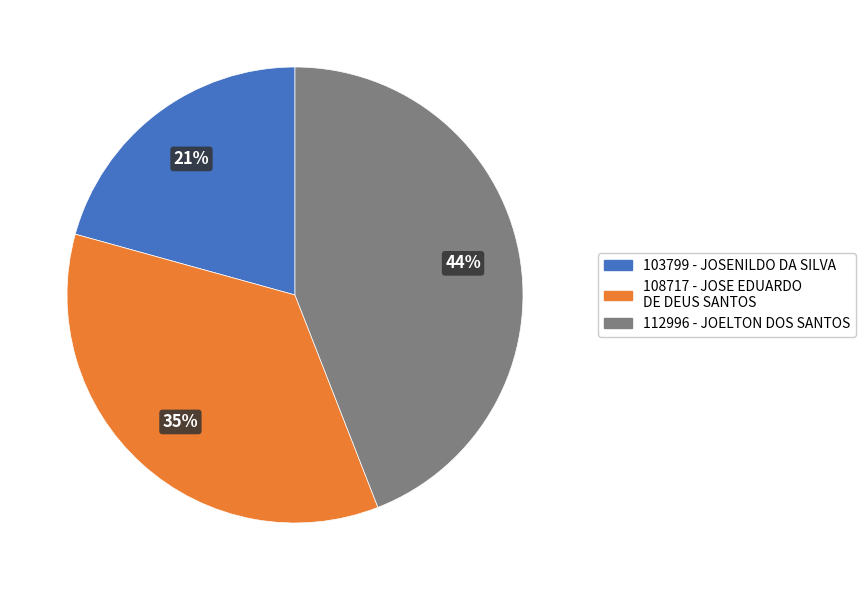

To the nearest percent, what portion does 103799 - JOSENILDO DA SILVA represent?

21%